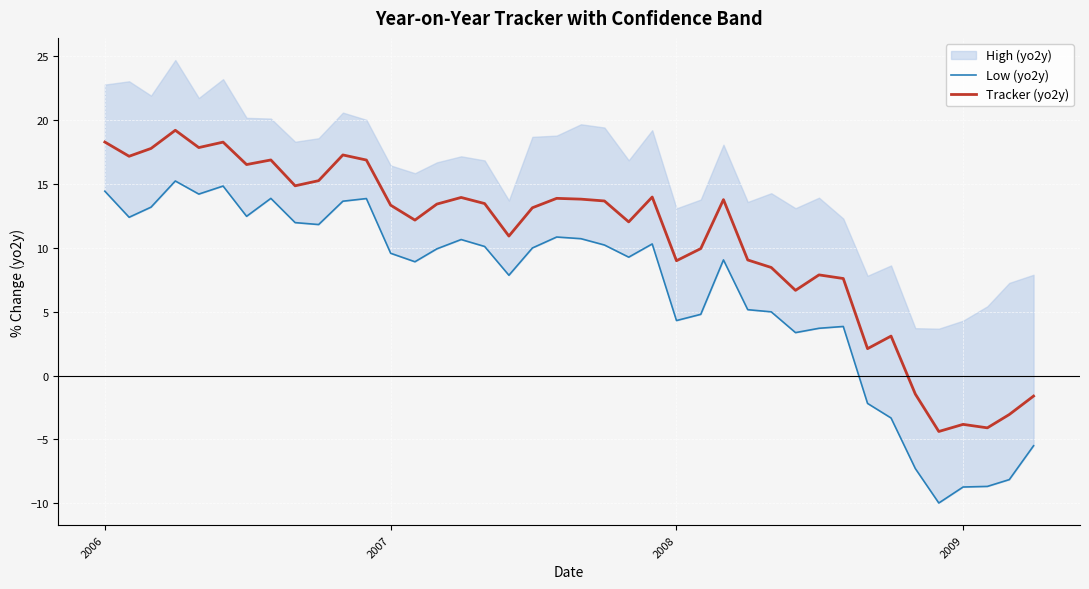

Does the chart display data point markers on the line(s)?

No